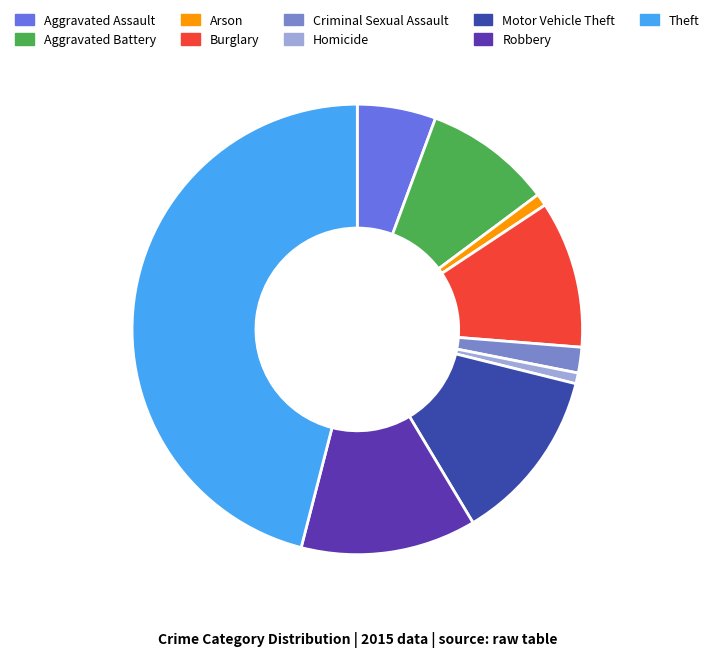

Is it true that Aggravated Battery is 9% of the pie?

True